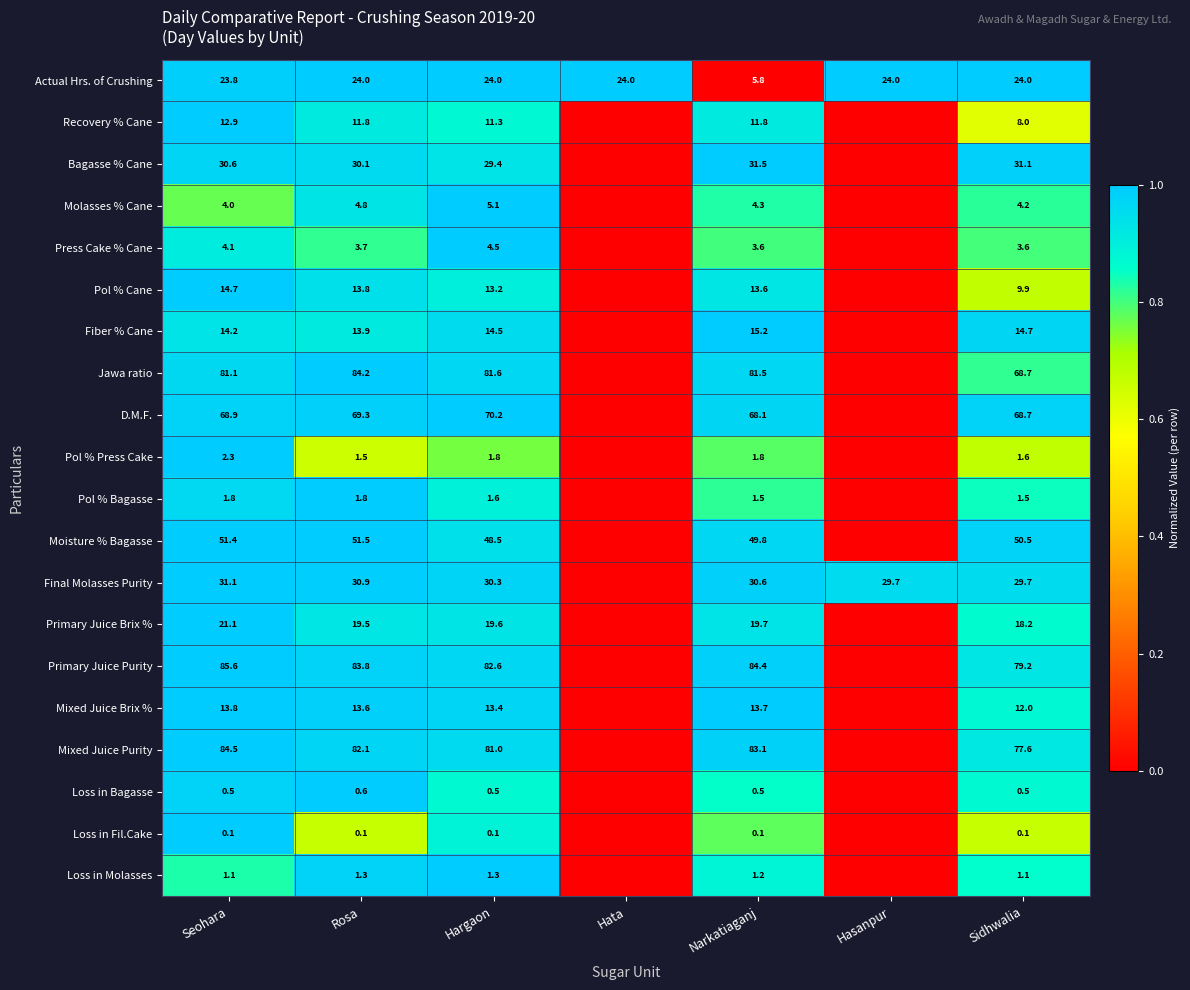

True or false: D.M.F. has a value of 68.7 at Sidhwalia.

True